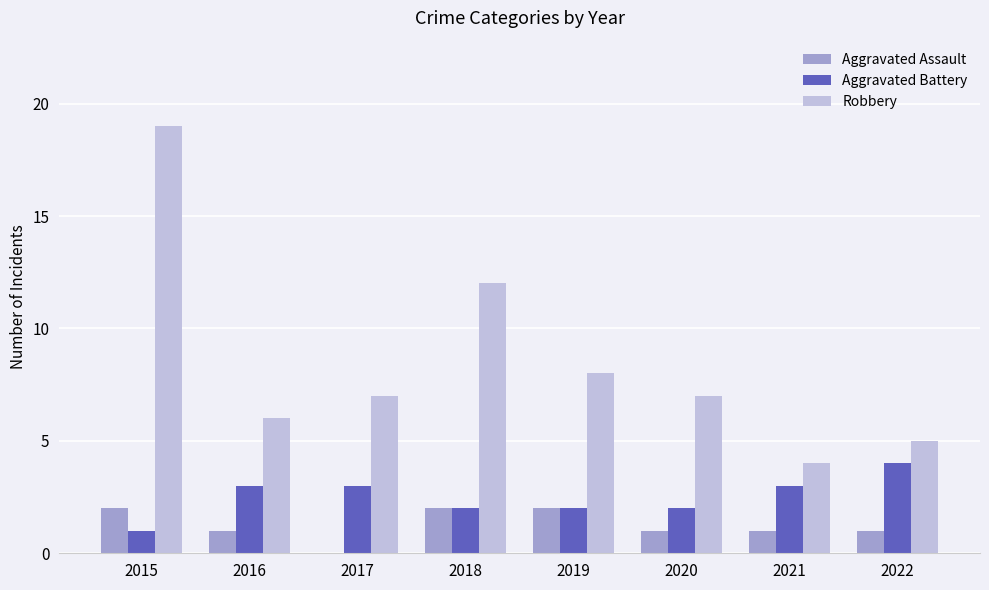

What is the sum of all Robbery values?

68